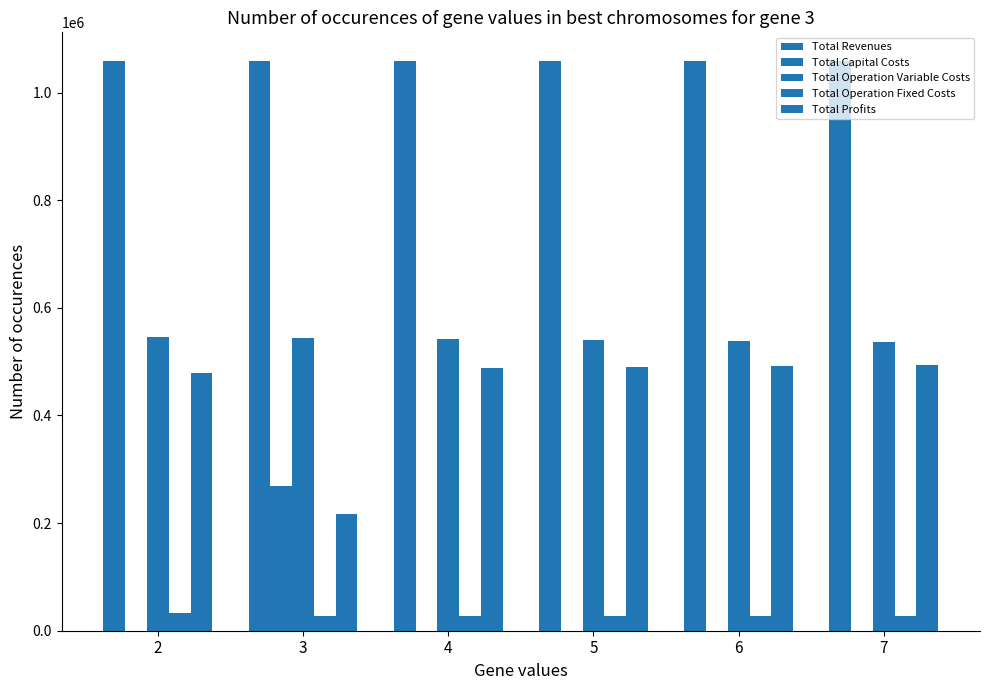

How many values in the Total Capital Costs series exceed 0?

2